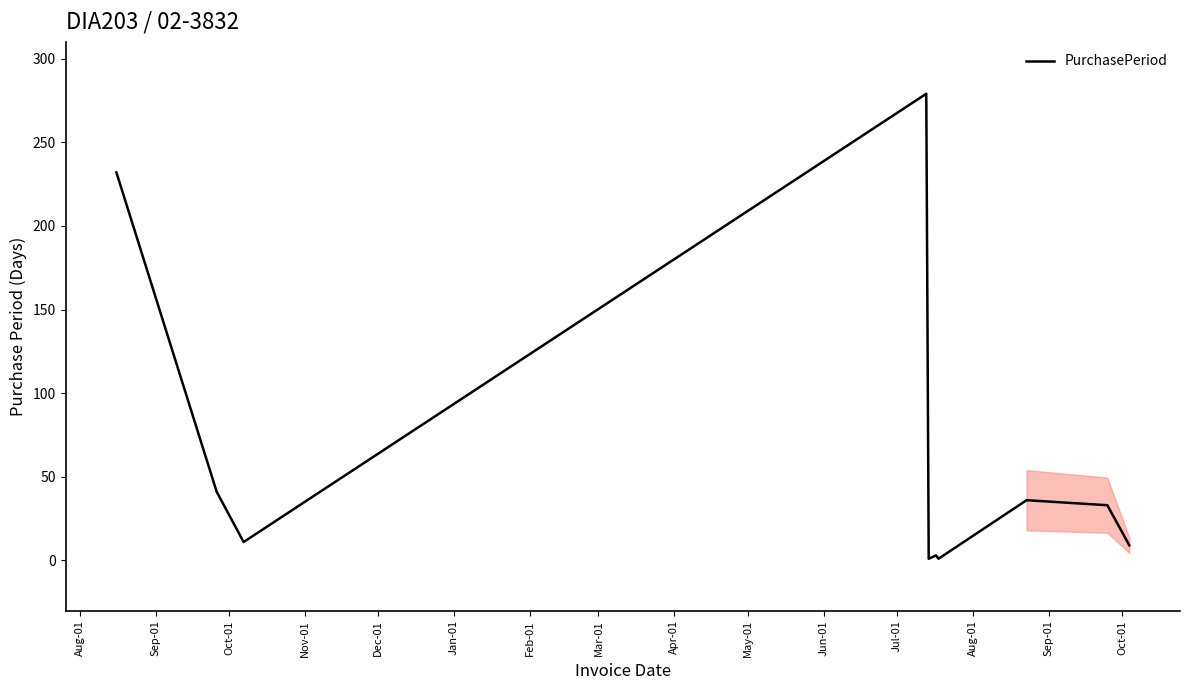

What is the difference between the second highest and second lowest values?

231